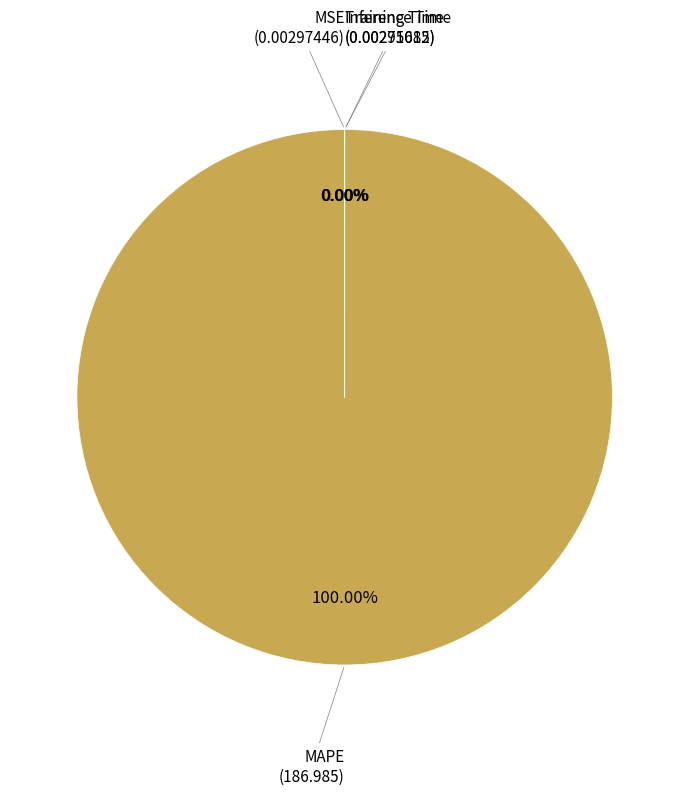

To the nearest percent, what is the average slice percentage?

25%